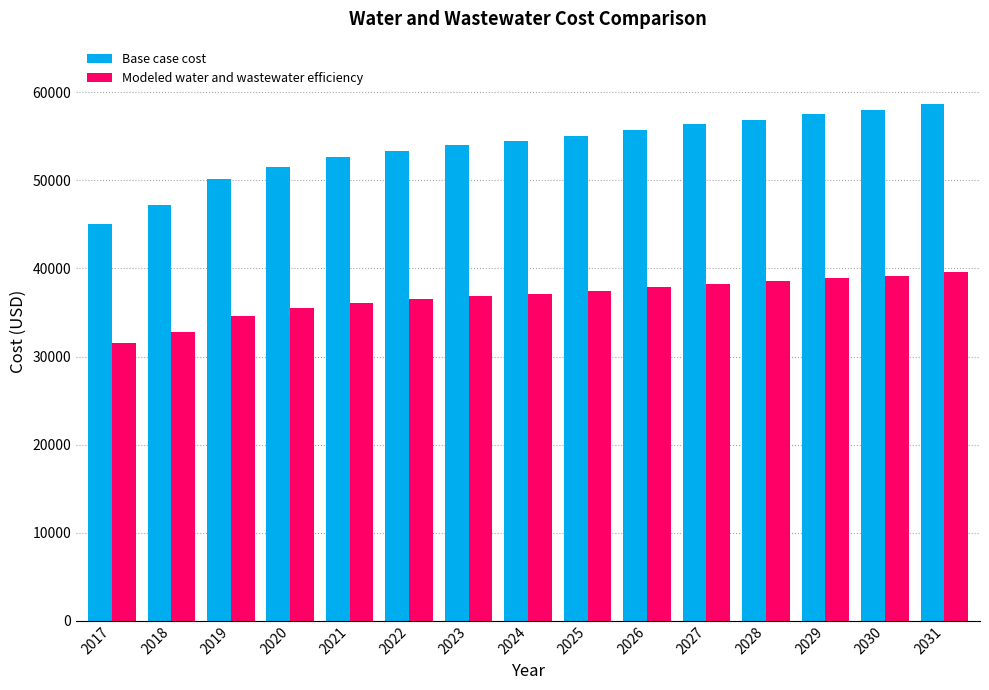

The Base case cost series shows 53992.7 at 2023. True or false?

True